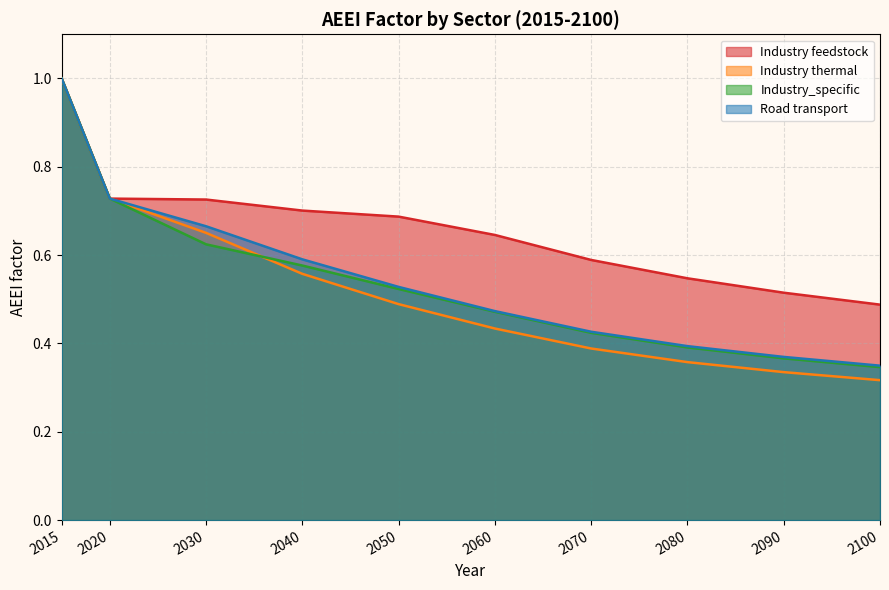

What is the approximate value of Industry feedstock at 2090?

0.5